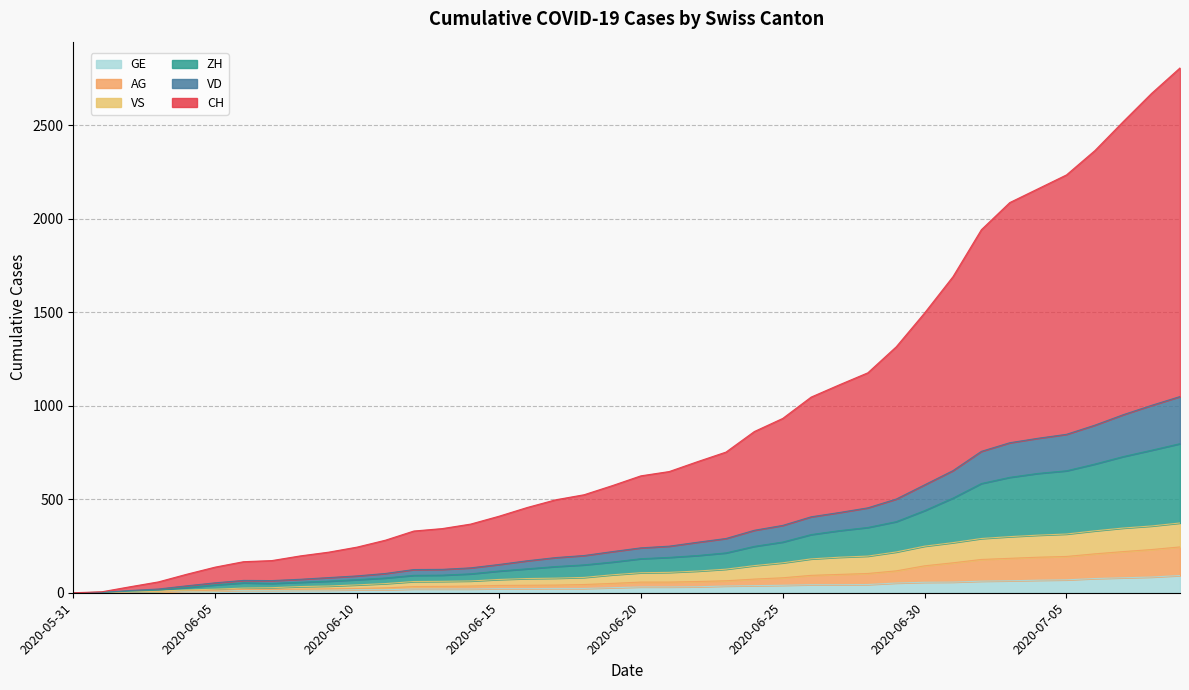

At which category does the chart reach its peak across all series?

2020-07-09